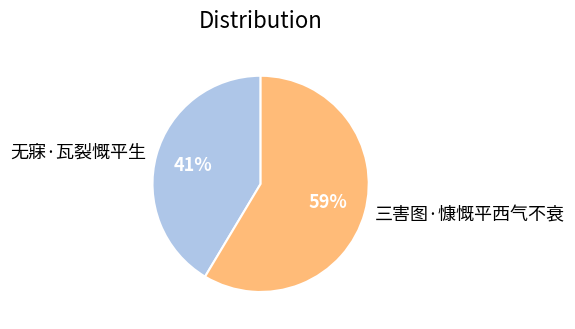

How many slices are in this pie chart?

2